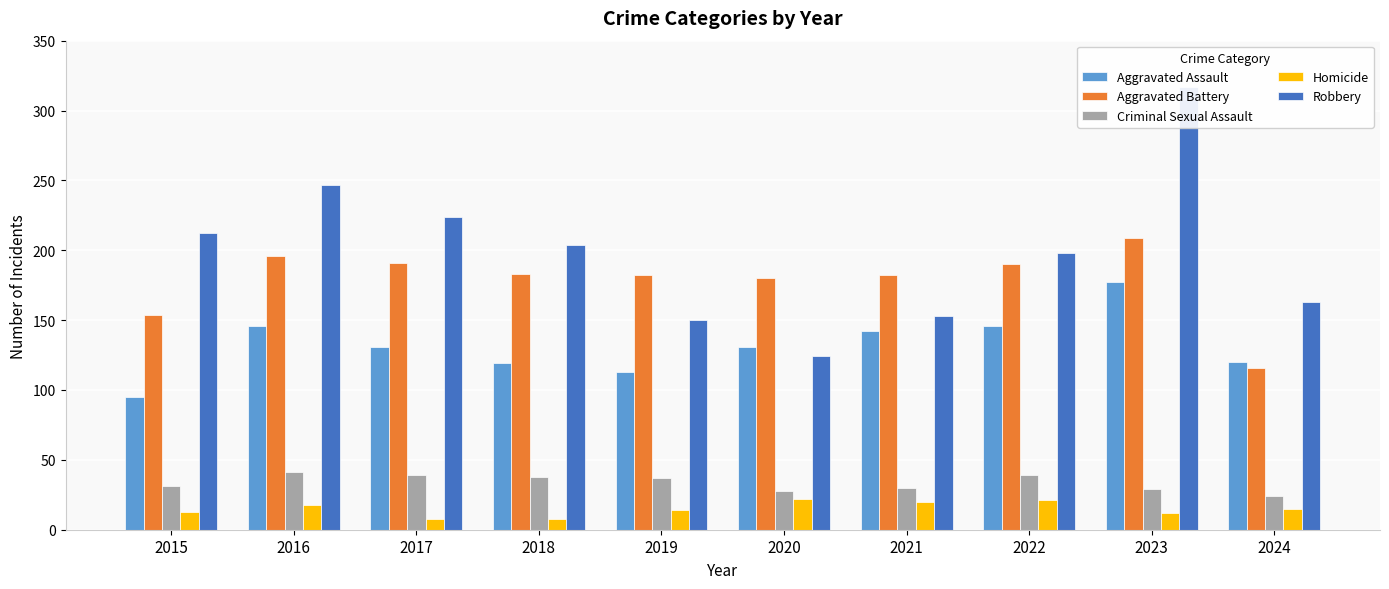

Between 2021 and 2017, which is larger?

2021